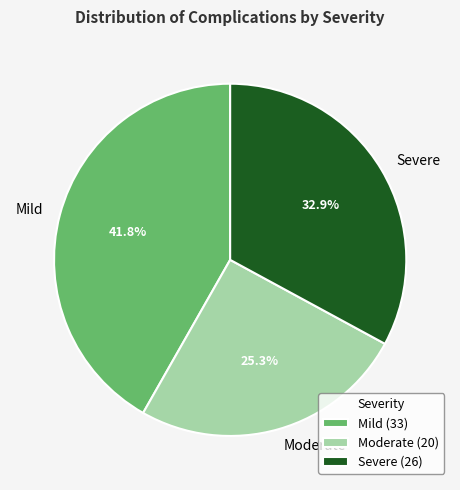

Approximately how many times larger is the value at Mild compared to Severe?

1.3